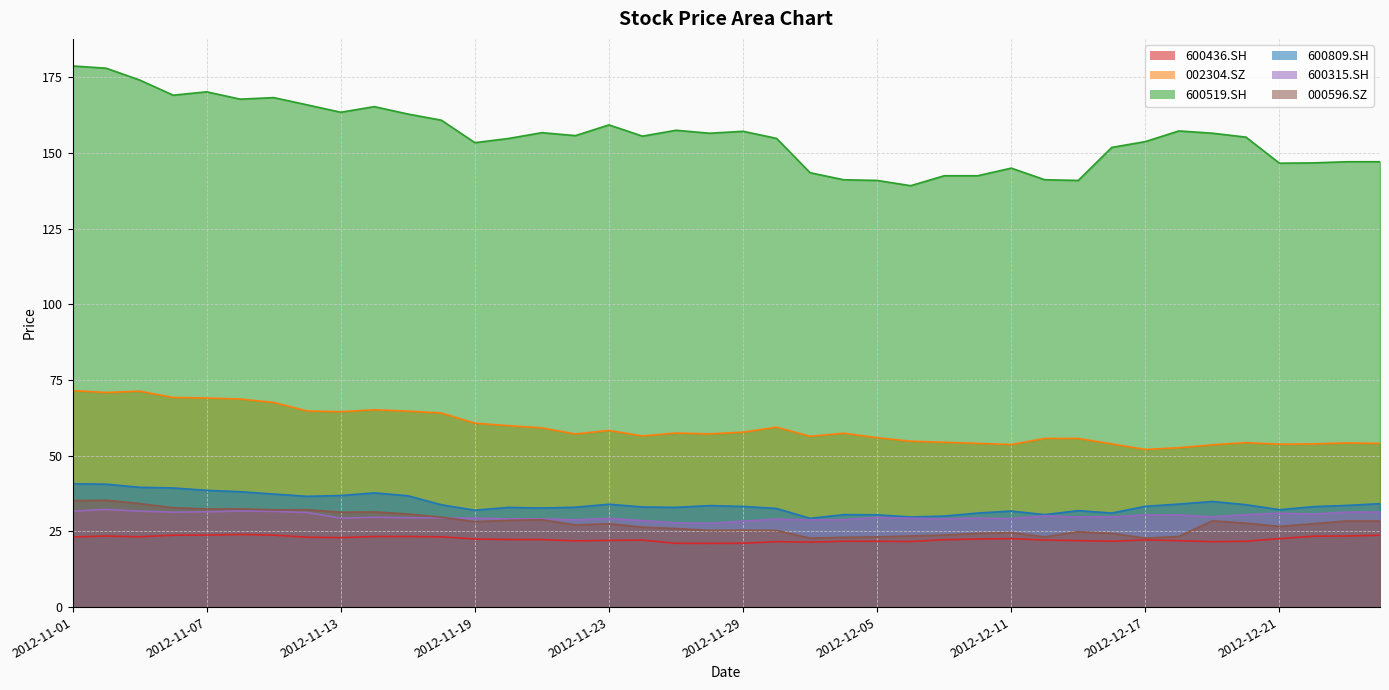

True or false: 600315.SH and 600436.SH intersect in this chart.

False